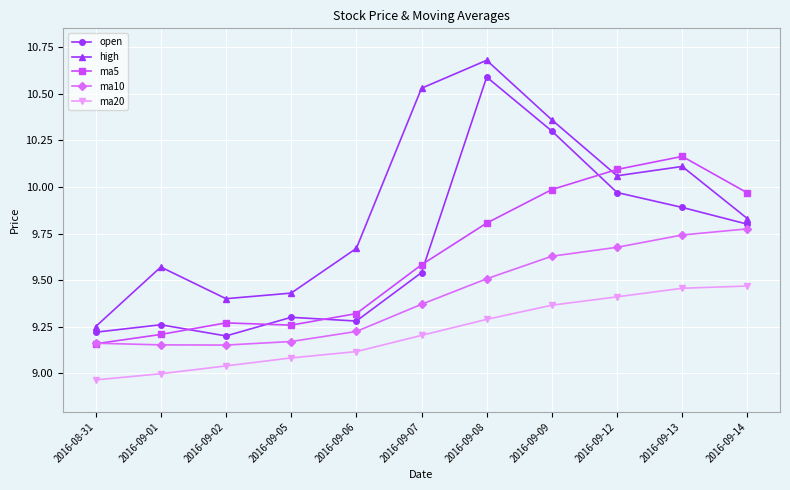

Does the chart display data point markers on the line(s)?

Yes